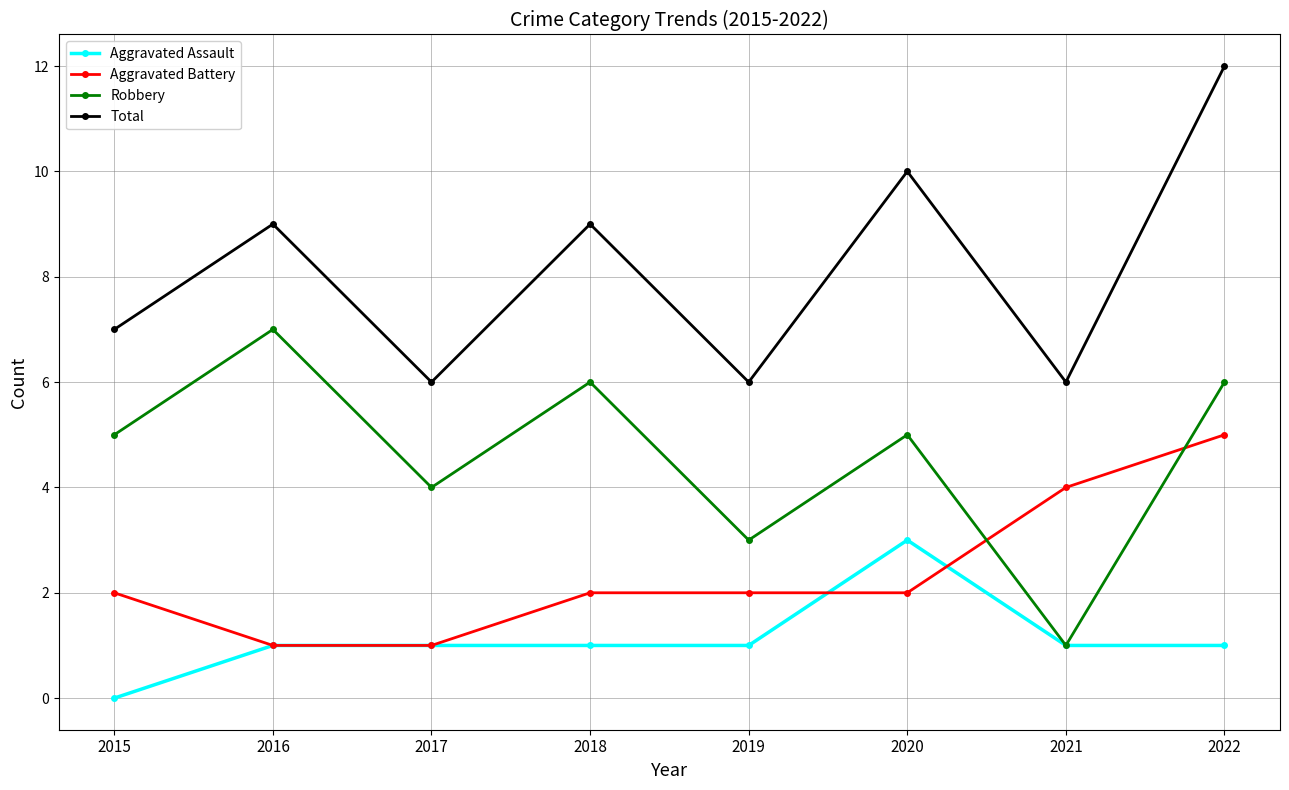

What value does the Total series have at 2021?

6